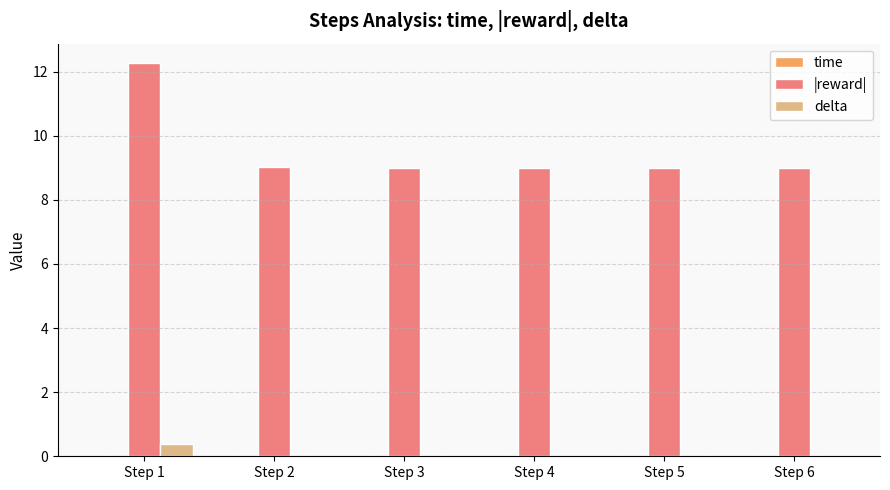

Which series changed the most between Step 1 and Step 6?

|reward|